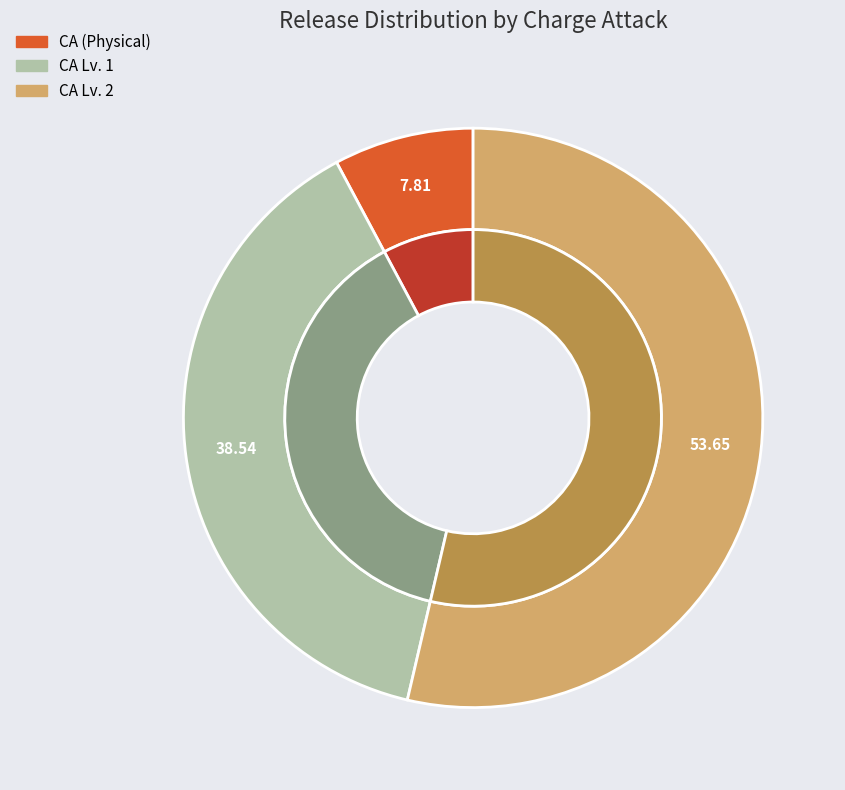

Is there a majority slice in this chart?

Yes